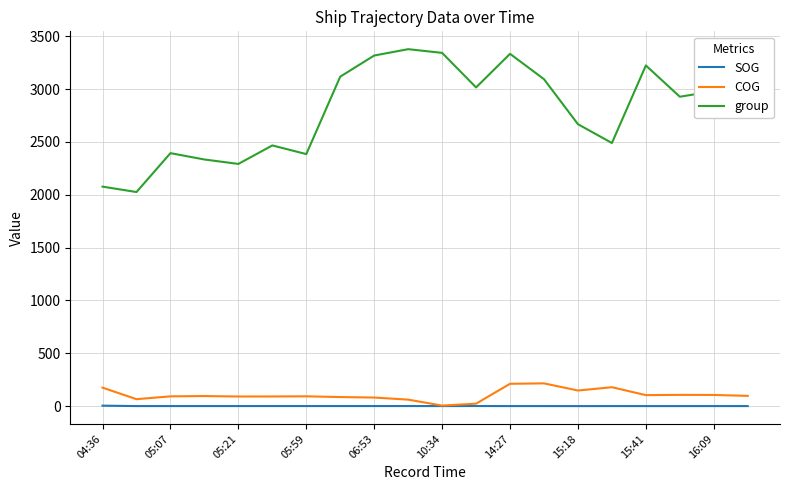

True or false: SOG and group intersect in this chart.

False